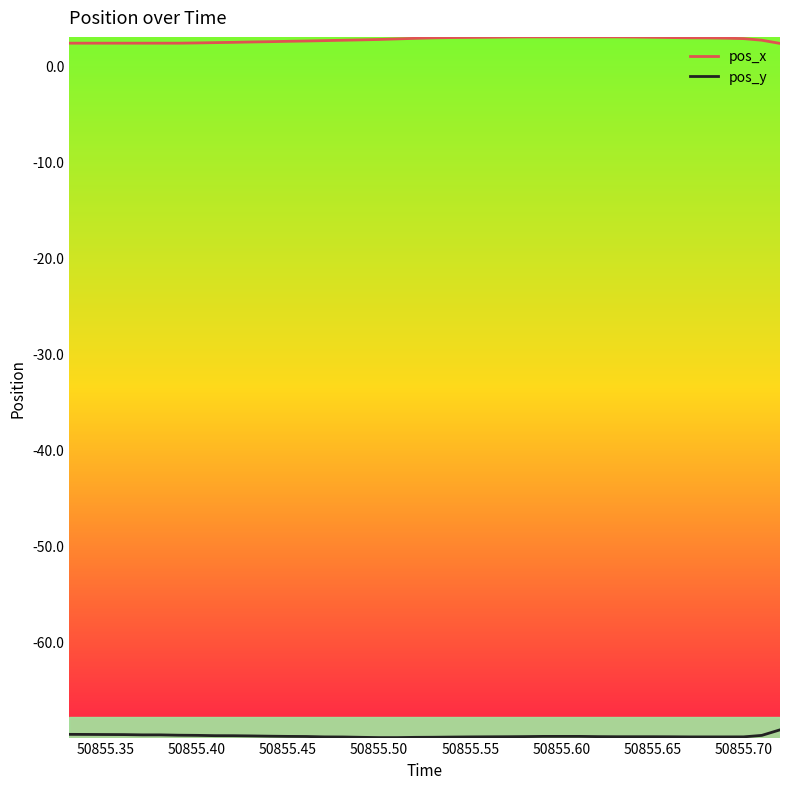

Which series has the largest total across all categories?

pos_x